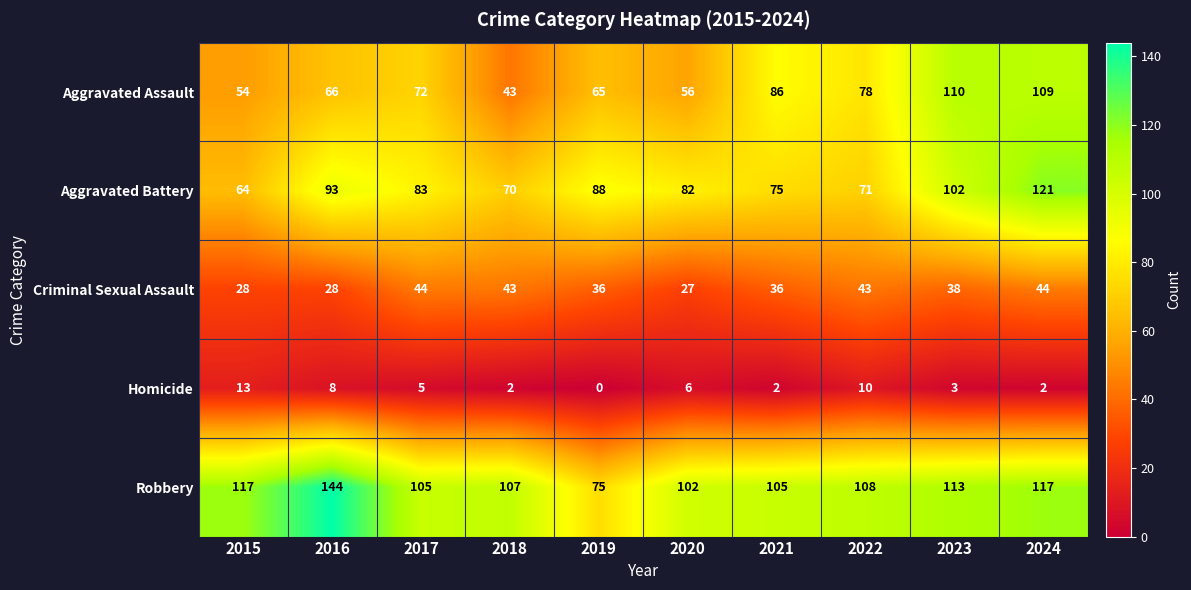

What is the sum of the Aggravated Assault values at 2021 and 2023?

196